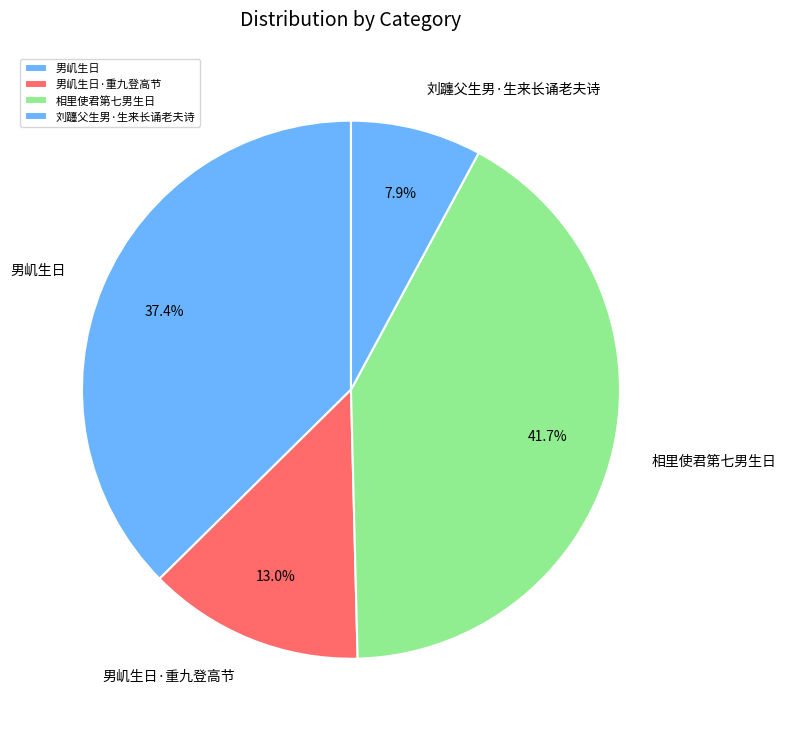

Is 相里使君第七男生日 the majority of the pie?

No